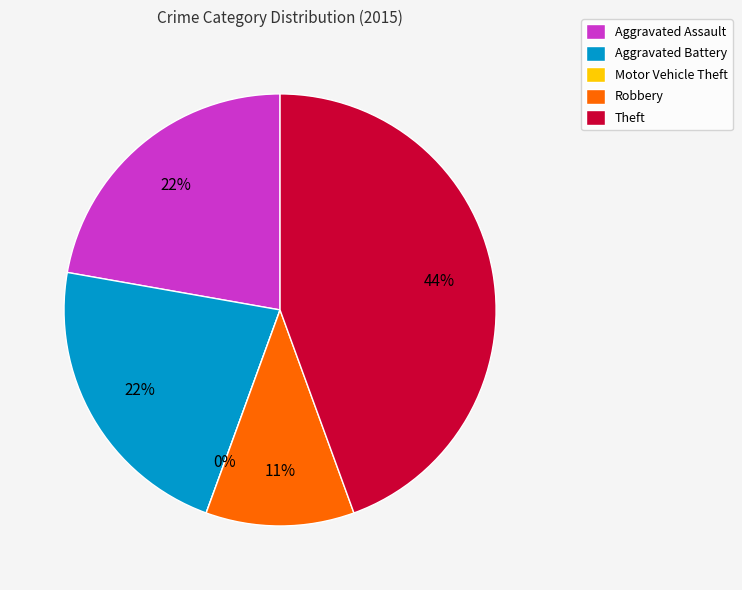

How many segments does this pie chart have?

5